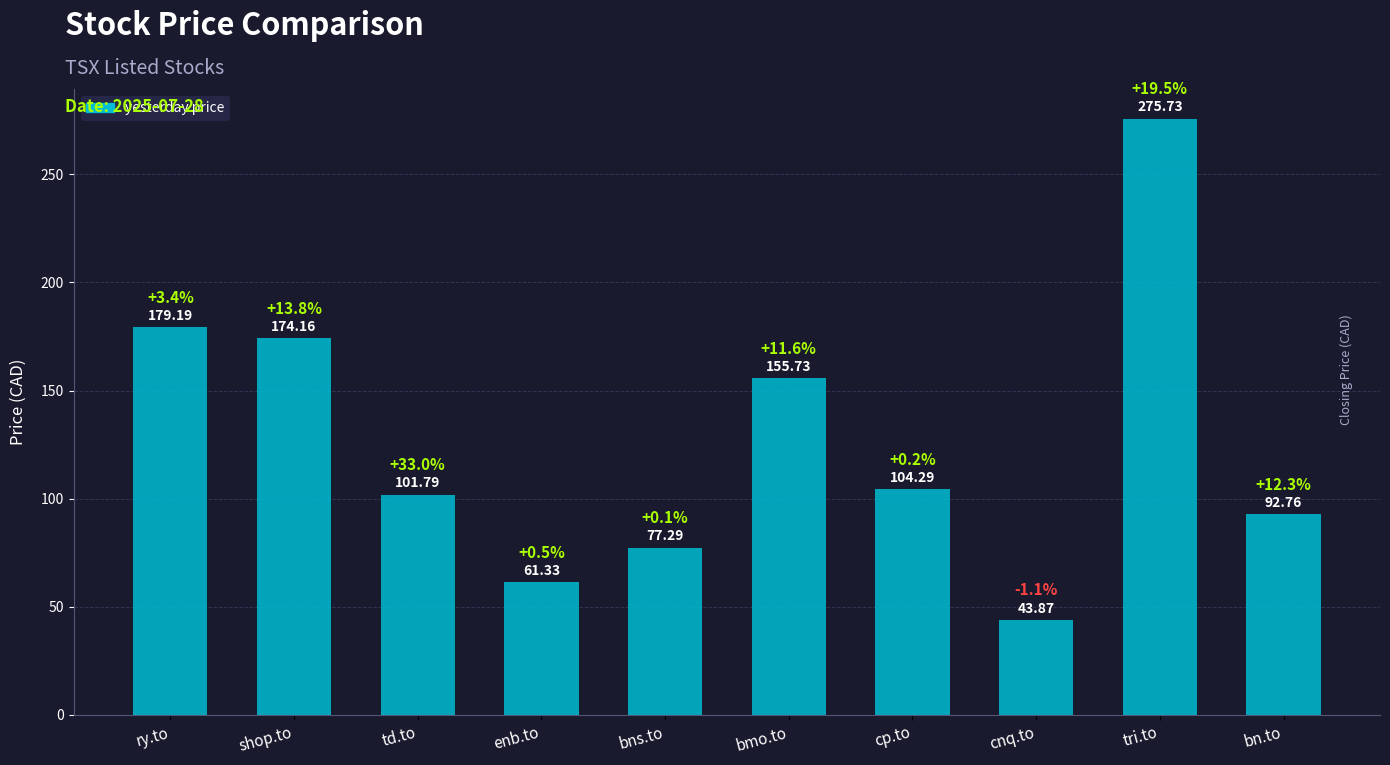

Does the chart contain any negative values?

No